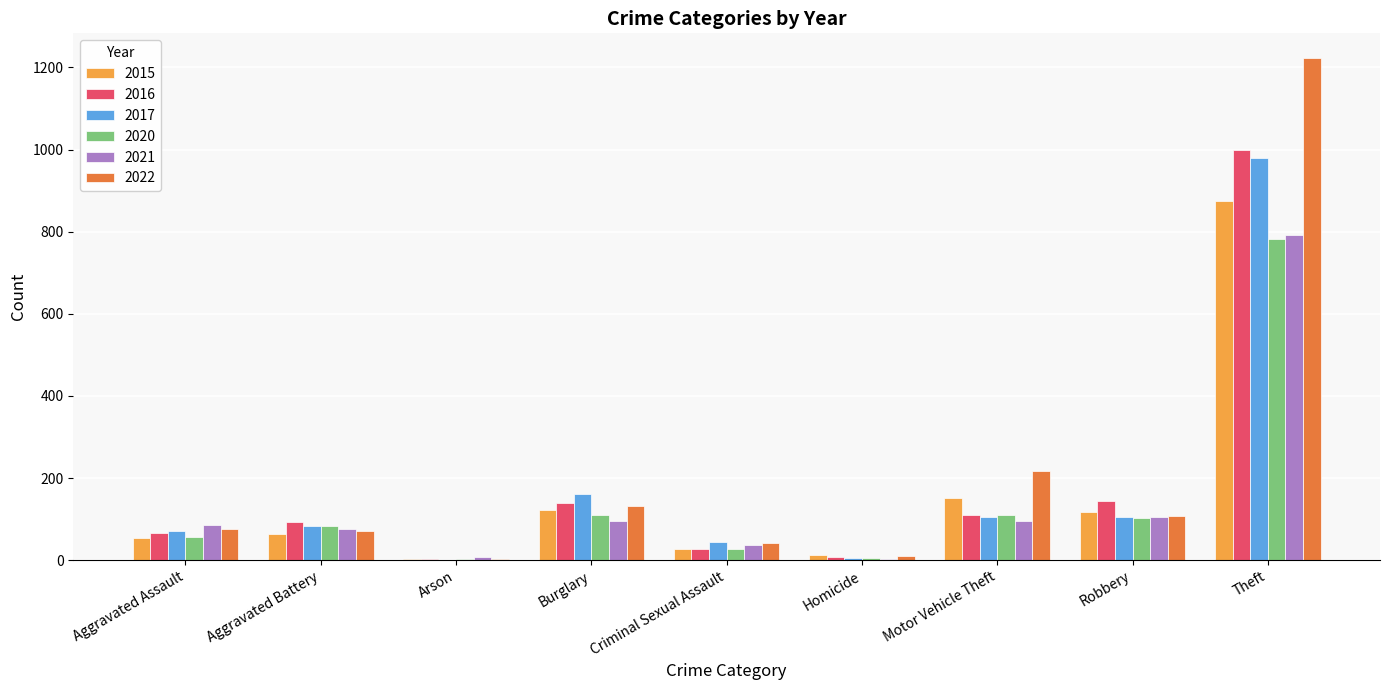

What is the highest value of the 2017 series?

979